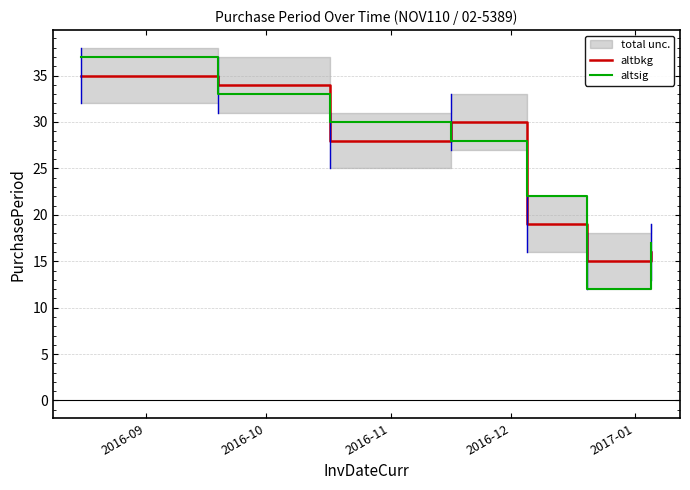

What is the maximum value for altbkg?

35